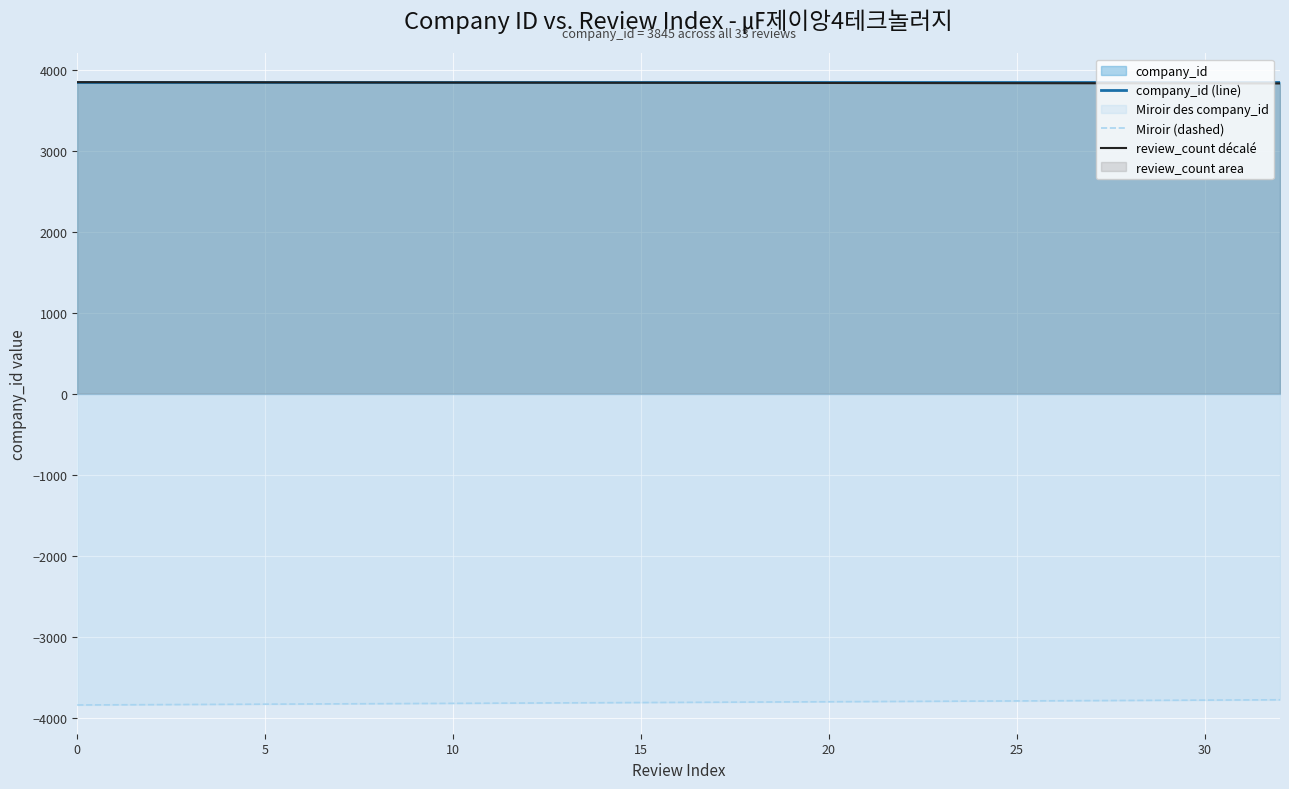

What is the value of the Miroir (dashed) point at the 33rd from the left?

-3781.0